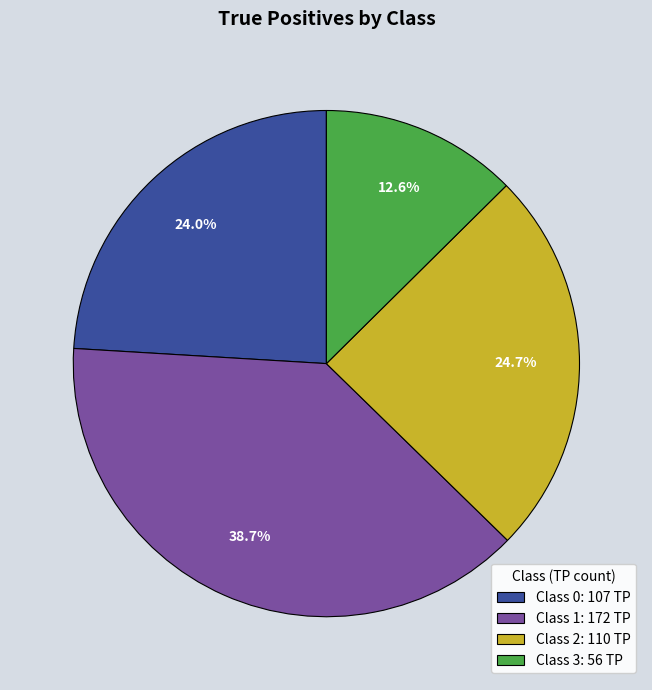

How many slices are in this pie chart?

4